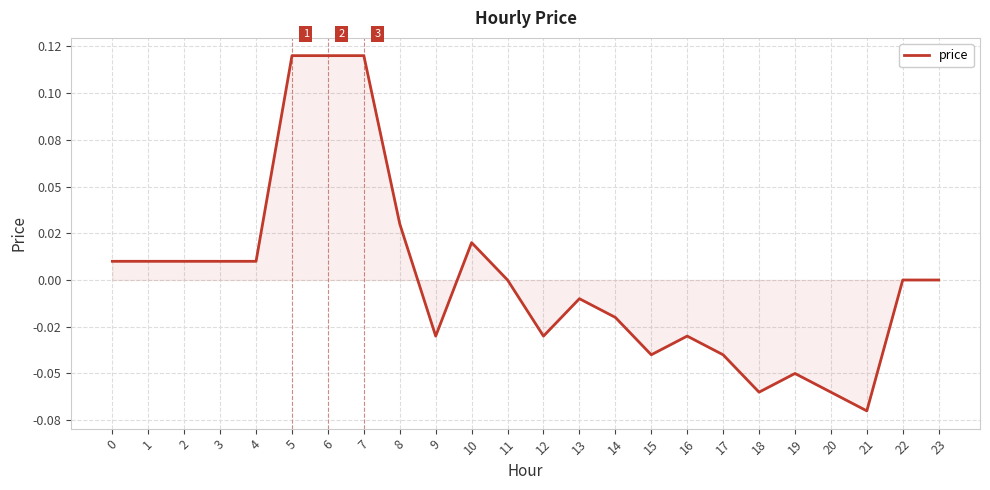

What is the difference between the maximum and second lowest values?

0.2